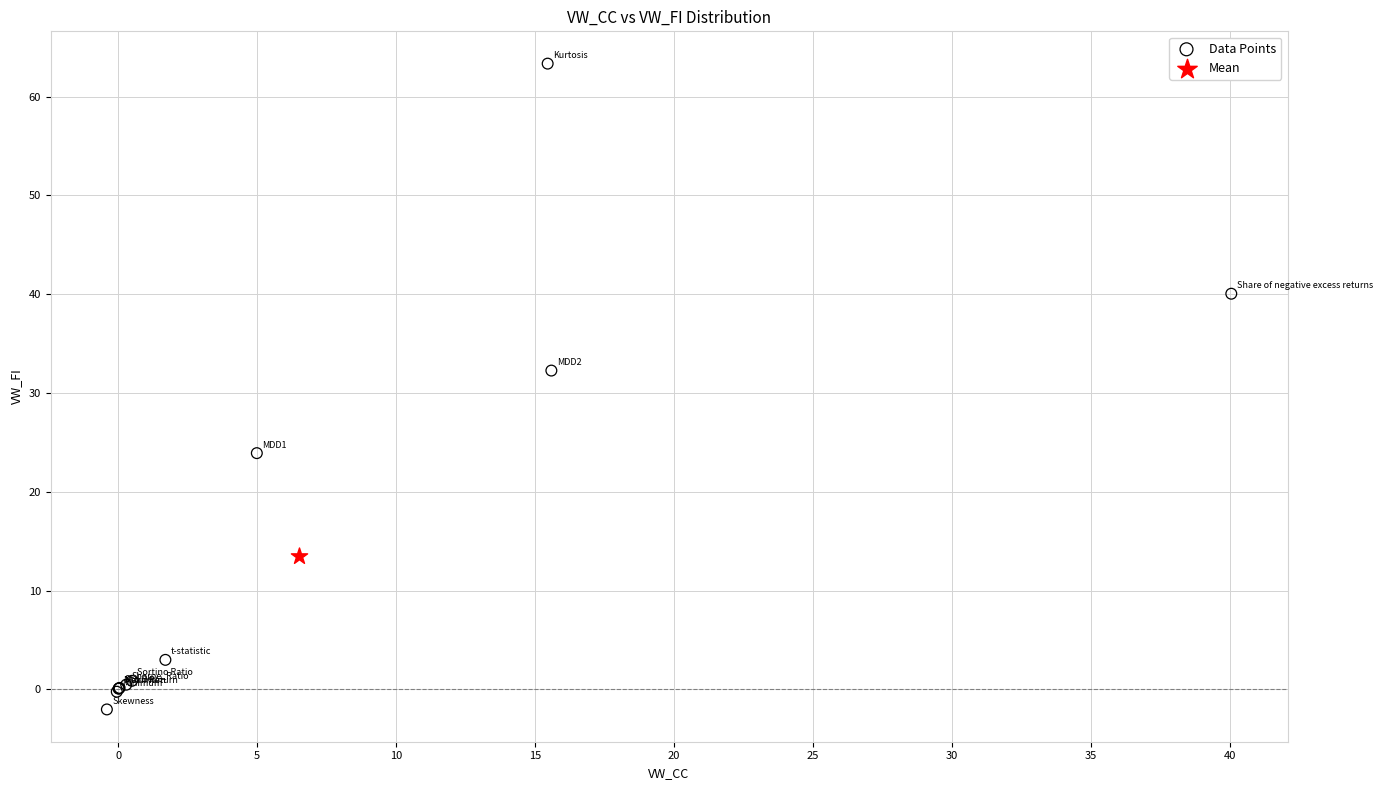

What are all the series names shown in the legend?

Data Points, Mean